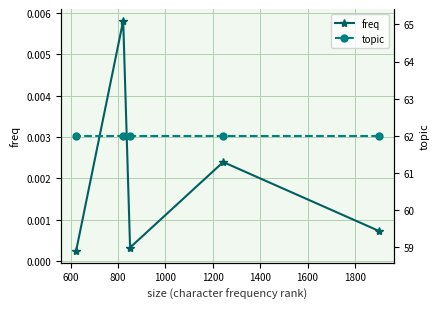

Rank the series at 800 from highest to lowest value.

topic, freq